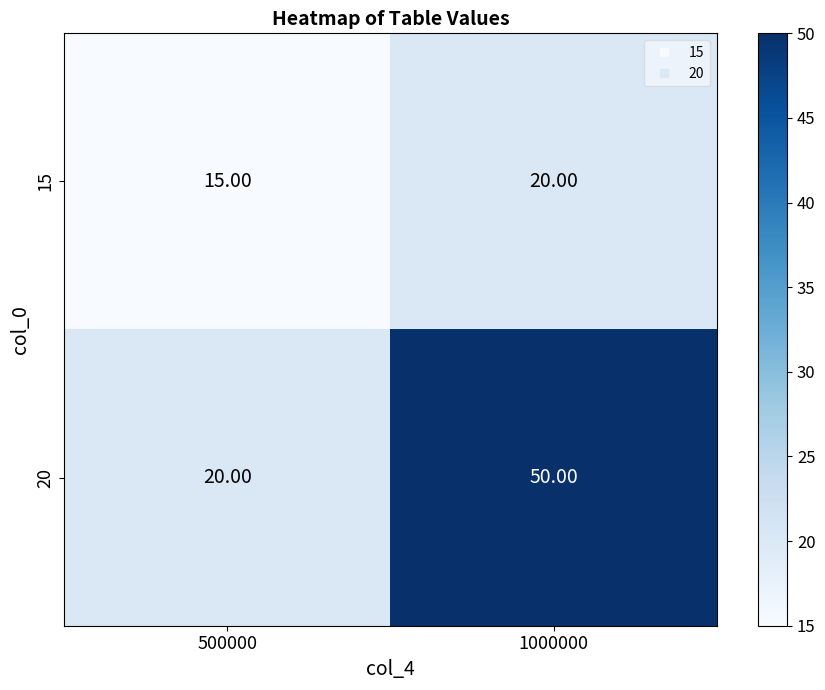

Which series has the largest range (max minus min)?

20